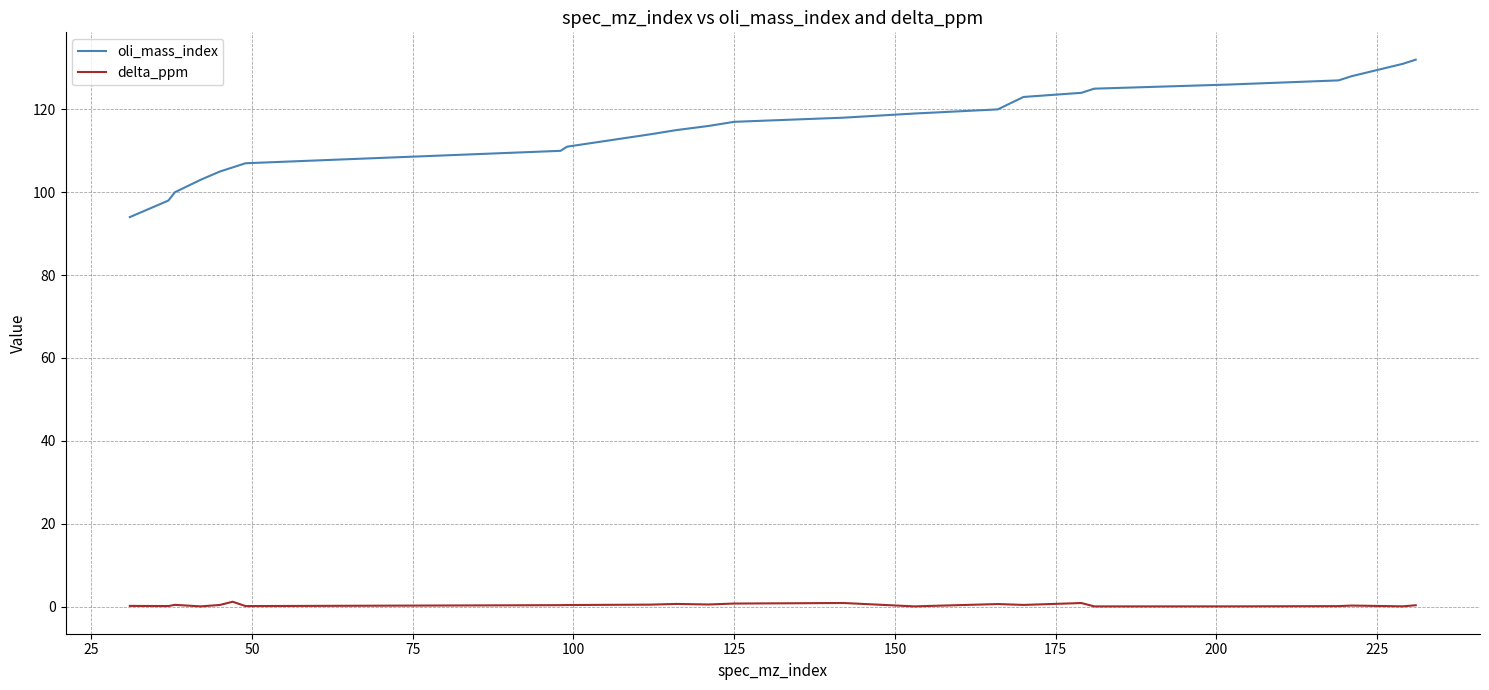

What is the difference between the maximum and minimum values in the oli_mass_index series?

38.0